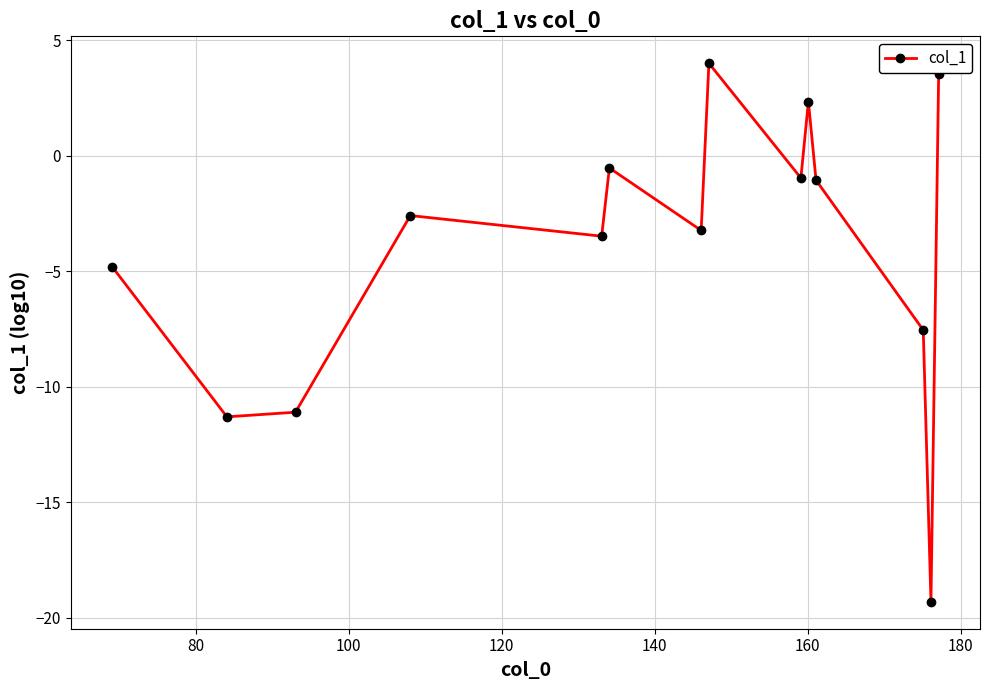

How many lines are shown in the chart?

1